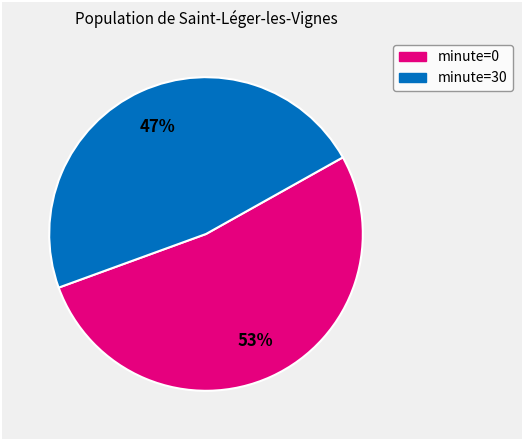

Between minute=0 and minute=30, which is larger?

minute=0